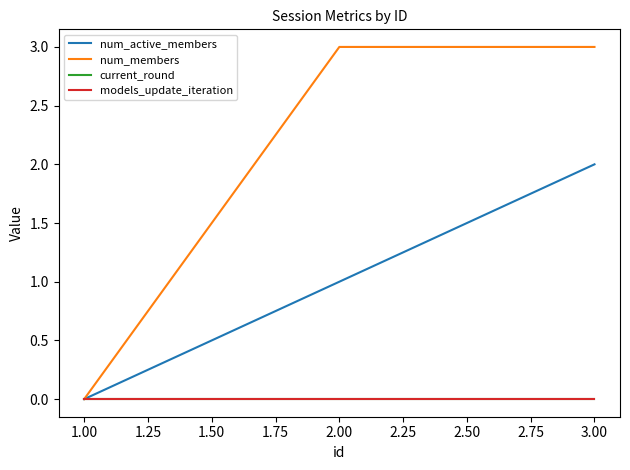

Which series has the largest range (max minus min)?

num_members